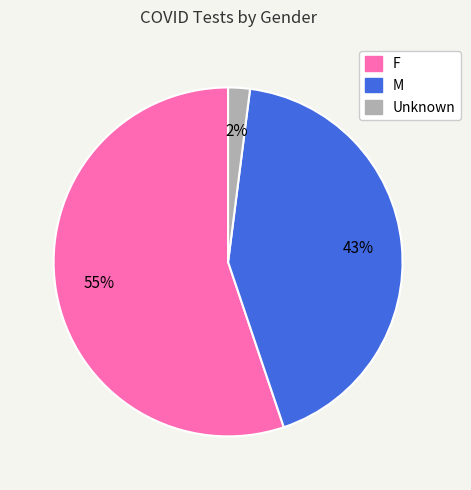

Between M and Unknown, which is larger?

M